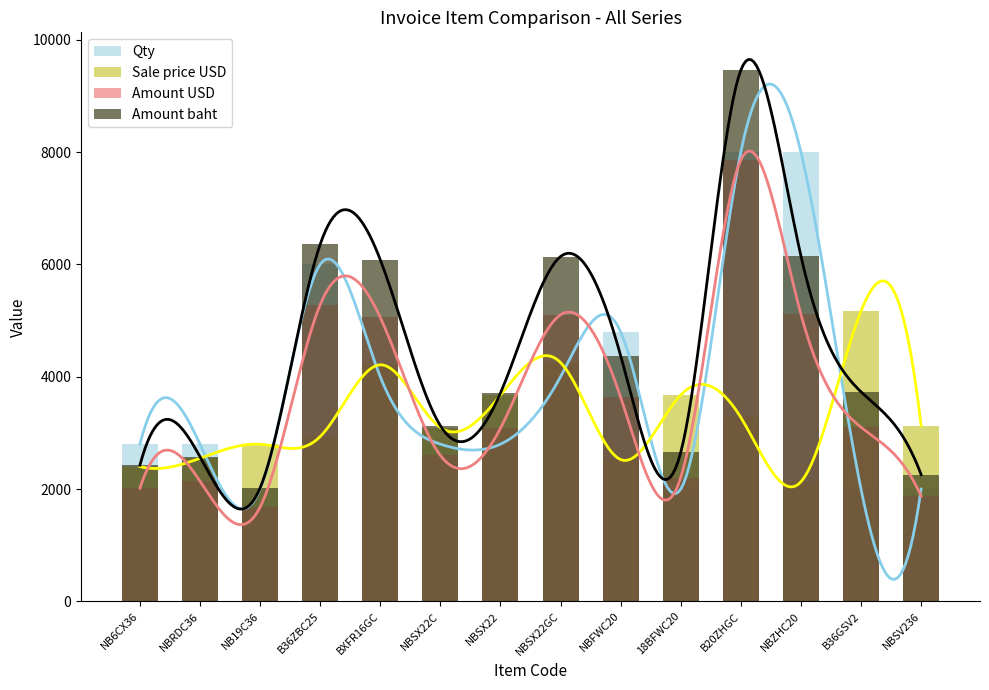

The value of Amount USD at NBSX22 is 1853.4. True or false?

False